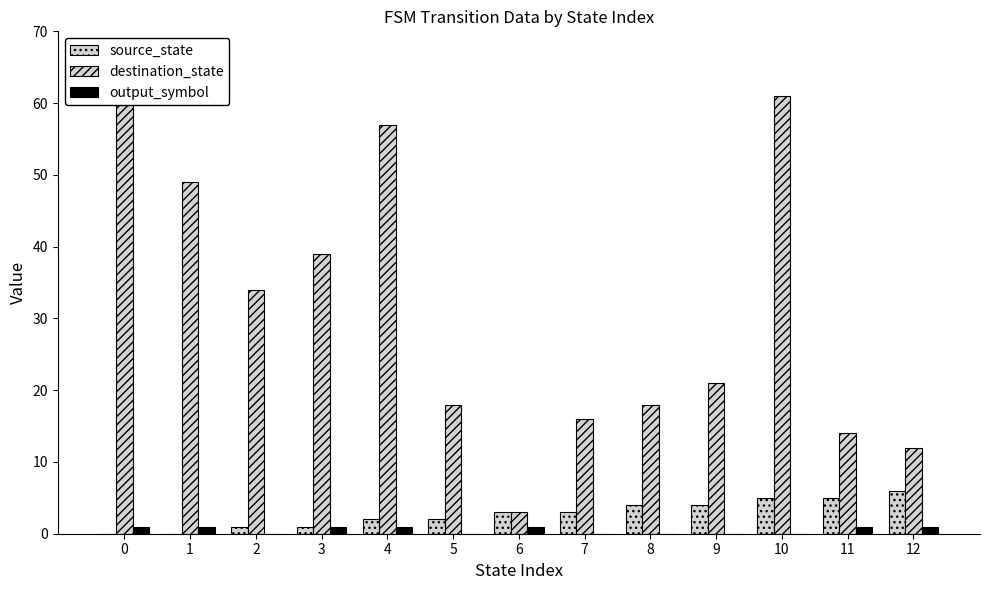

Between 4 and 2, which is larger?

4